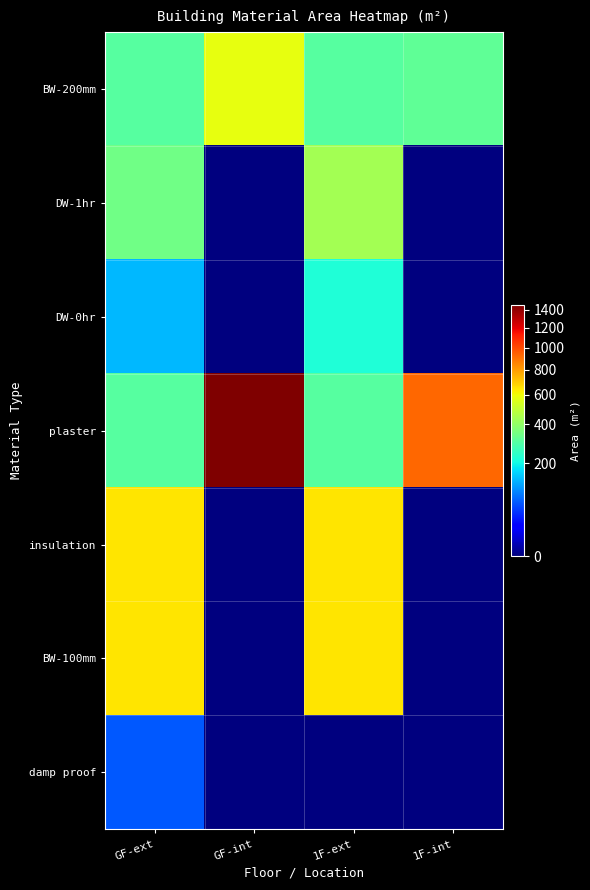

Reading left to right, transcribe all the data shown in this chart.

BW-200mm: GF-ext=298.1	GF-int=576.8	1F-ext=298.1	1F-int=315.6
DW-1hr: GF-ext=344.1	GF-int=0.0	1F-ext=436.1	1F-int=0.0
DW-0hr: GF-ext=137.1	GF-int=0.0	1F-ext=220.8	1F-int=0.0
plaster: GF-ext=298.1	GF-int=1451.8	1F-ext=298.1	1F-int=929.2
insulation: GF-ext=647.7	GF-int=0.0	1F-ext=647.7	1F-int=0.0
BW-100mm: GF-ext=647.7	GF-int=0.0	1F-ext=647.7	1F-int=0.0
damp proof: GF-ext=64.8	GF-int=0.0	1F-ext=0.0	1F-int=0.0